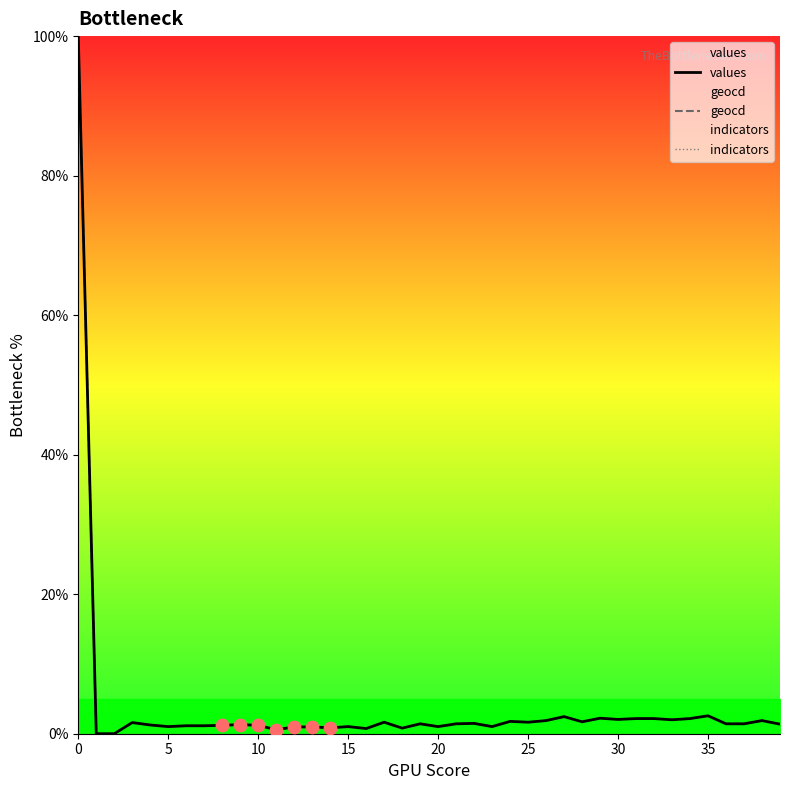

At how many categories does at least one series exceed 68?

1